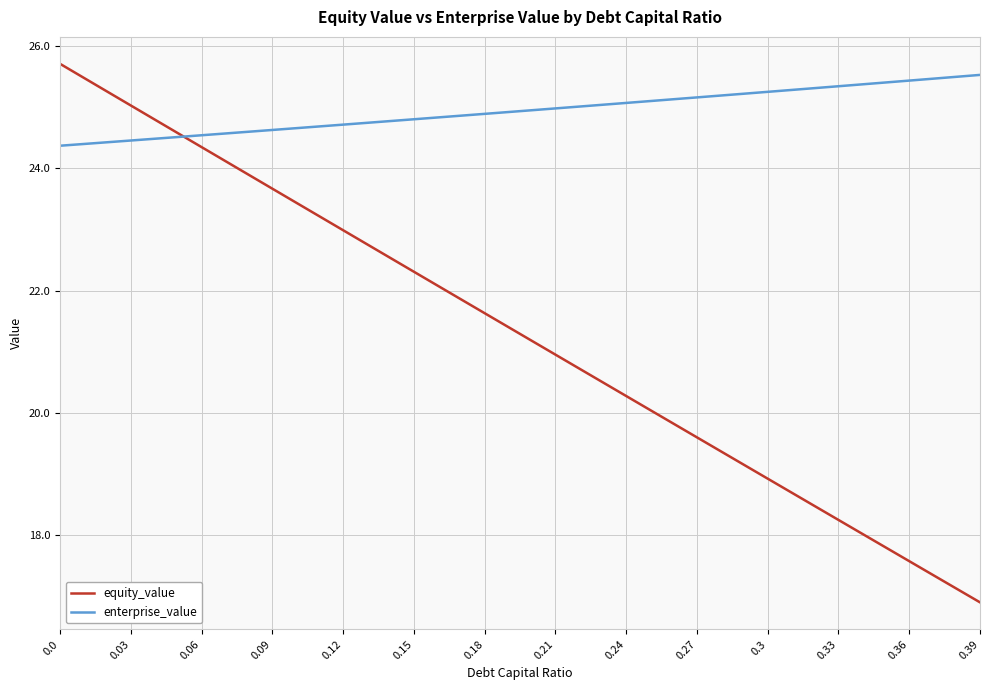

What is the minimum value for enterprise_value?

24.4